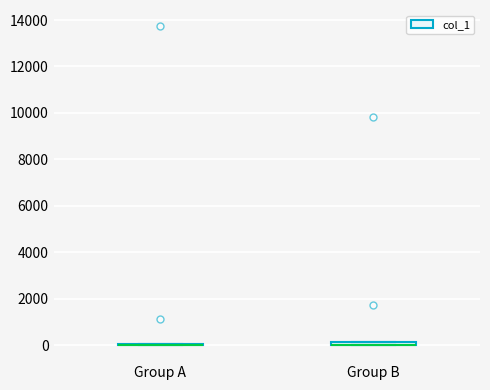

Where is the lower edge of the box for Group B on the y-axis? The values are not printed on the chart, so give them approximately, as read against the axis.

0